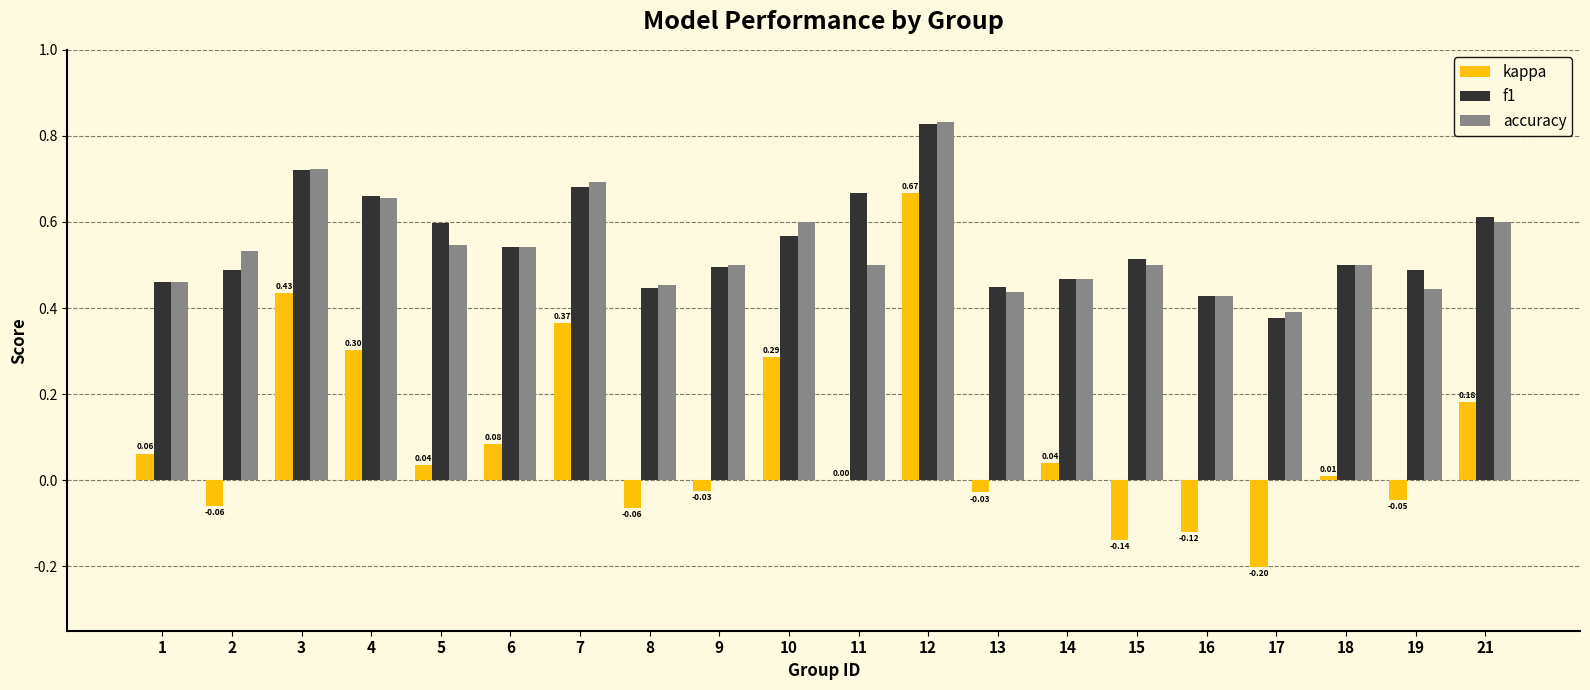

Between 6 and 7, which series saw the biggest shift?

kappa